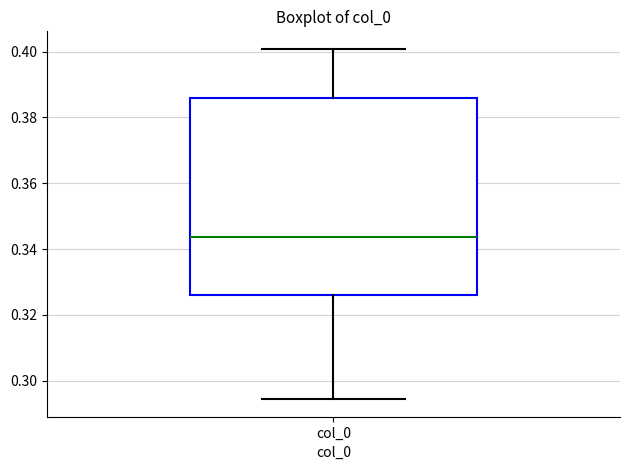

Transcribe this box plot: give where the median line is, the range the box spans, and where the two whiskers end, as read against the y-axis. The values are not printed on the chart, so give them approximately, as read against the axis.

median 0.344, box 0.326 to 0.386, whiskers 0.294 to 0.400